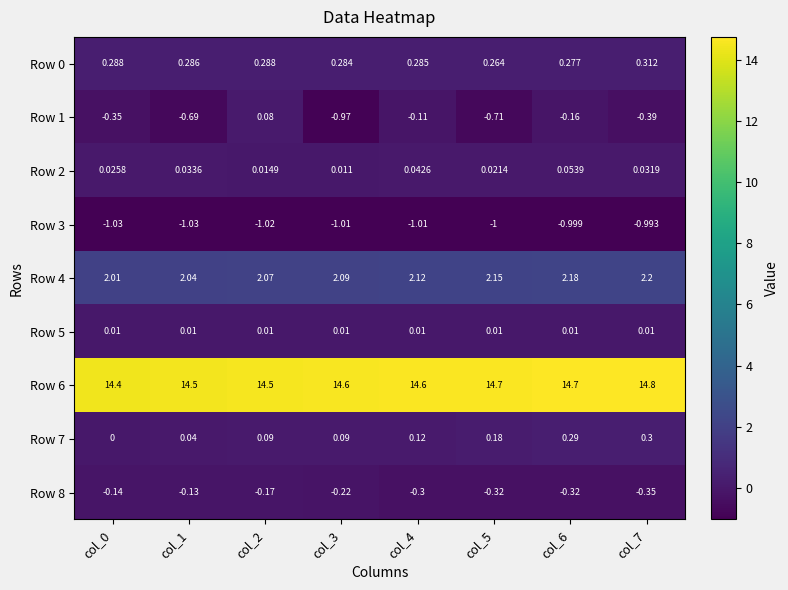

How many categories are shown in the chart?

8